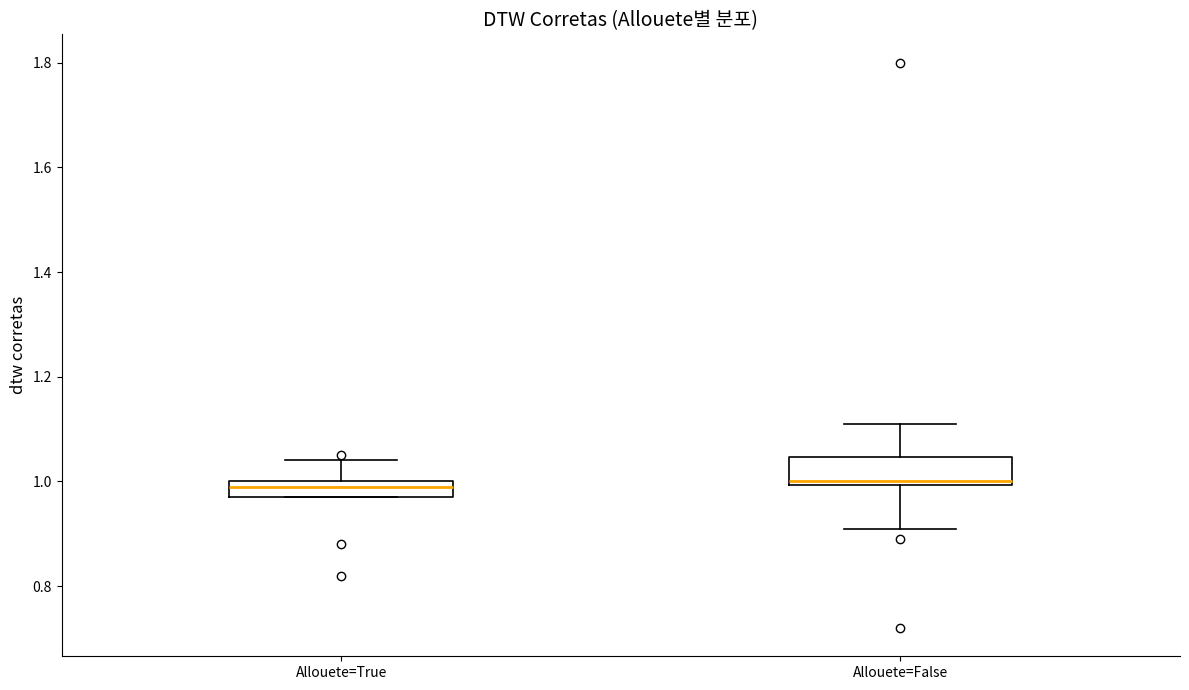

Where is the upper edge of the box for Allouete=True on the y-axis? The values are not printed on the chart, so give them approximately, as read against the axis.

1.00